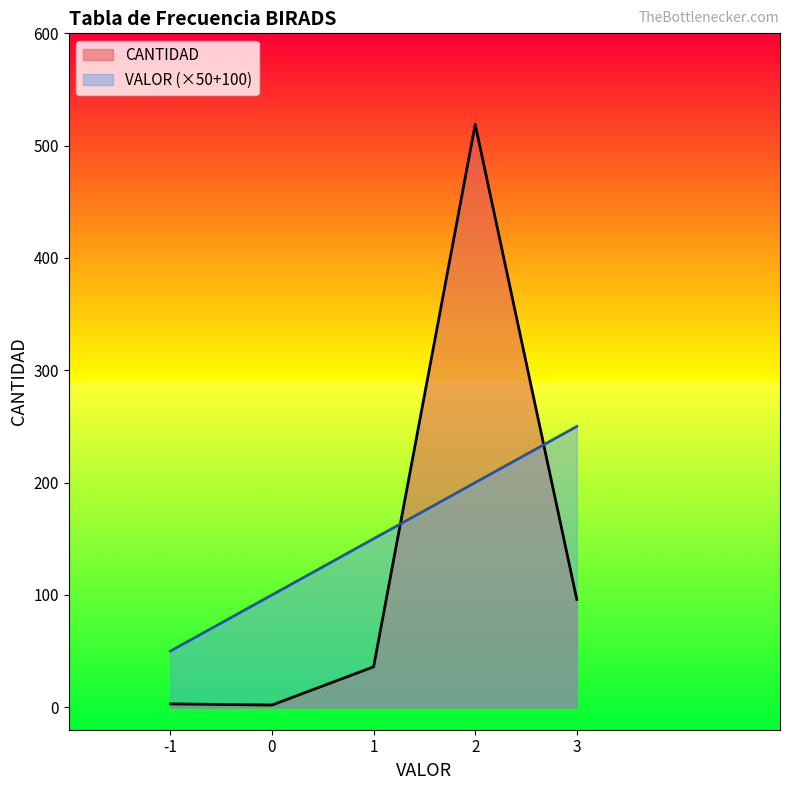

What is the difference between the maximum and minimum values in the VALOR series?

200